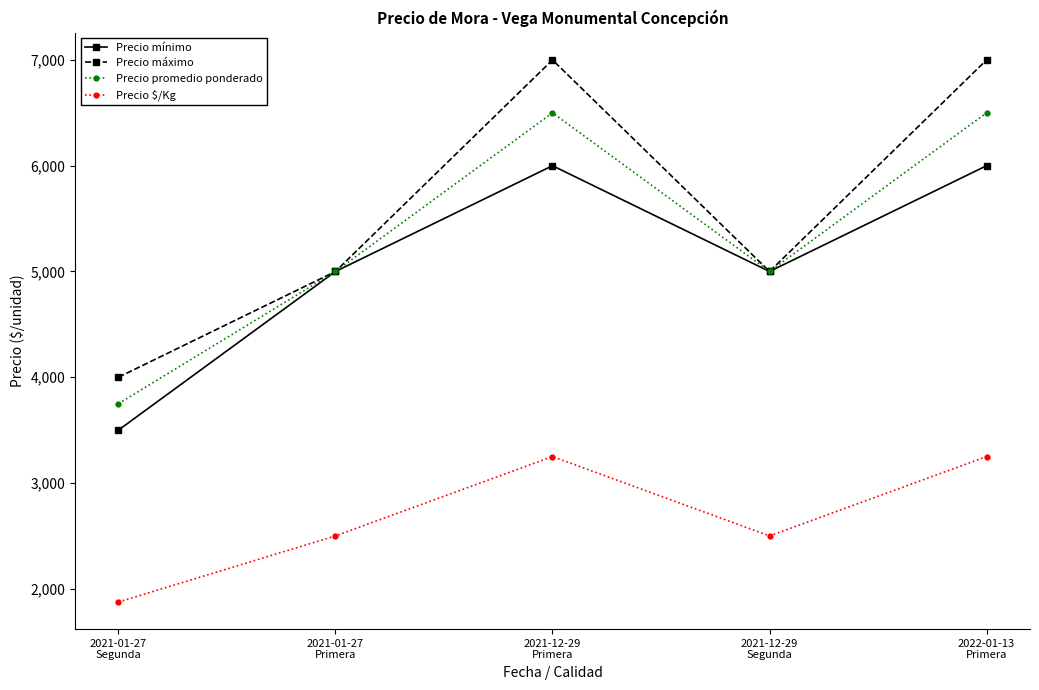

Which series has the largest total across all categories?

Precio máximo